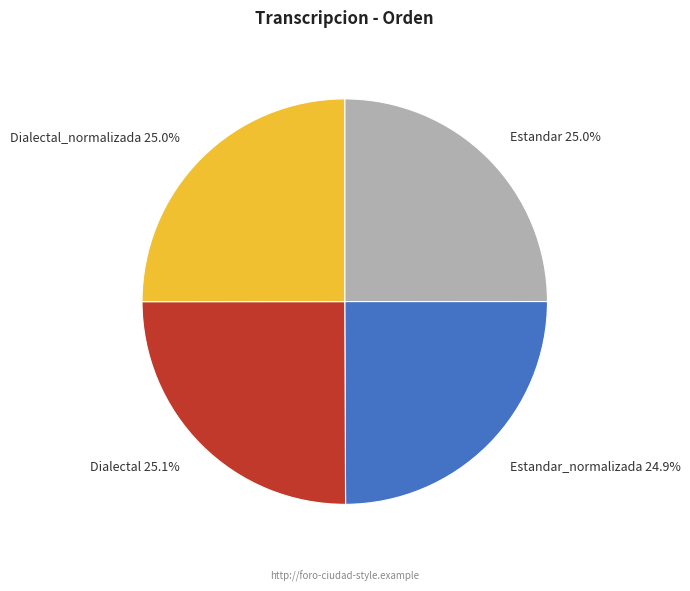

Is there a majority slice in this chart?

No